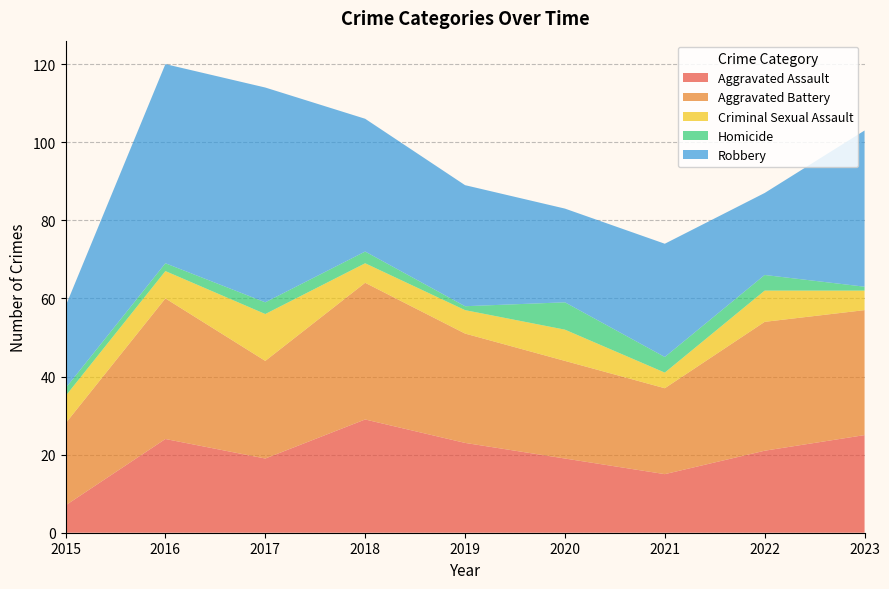

Reading left to right, list all the values displayed in this chart.

Aggravated Assault: 7	24	19	29	23	19	15	21	25
Aggravated Battery: 21	36	25	35	28	25	22	33	32
Criminal Sexual Assault: 7	7	12	5	6	8	4	8	5
Homicide: 2	2	3	3	1	7	4	4	1
Robbery: 21	51	55	34	31	24	29	21	40